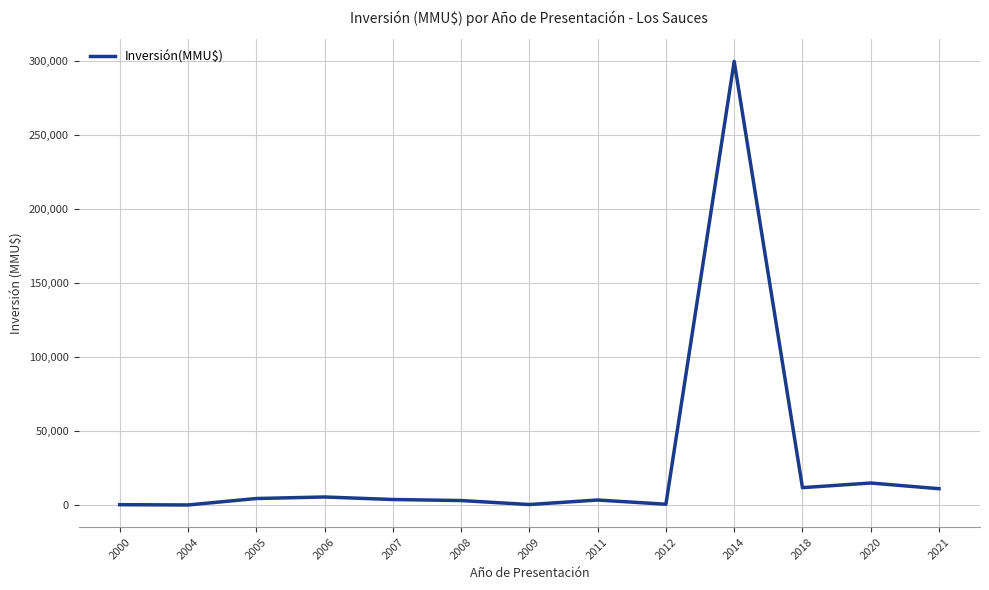

What is the maximum value shown in the chart?

300000